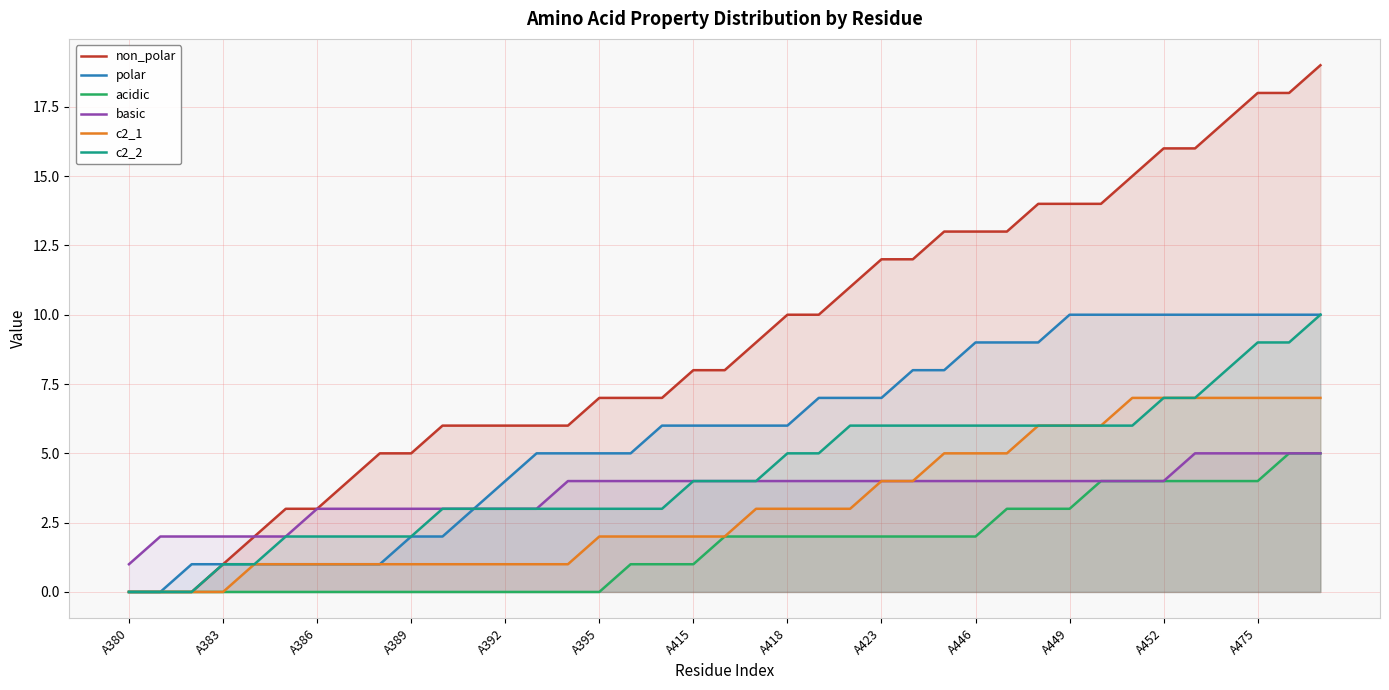

What position from the right is 28?

11